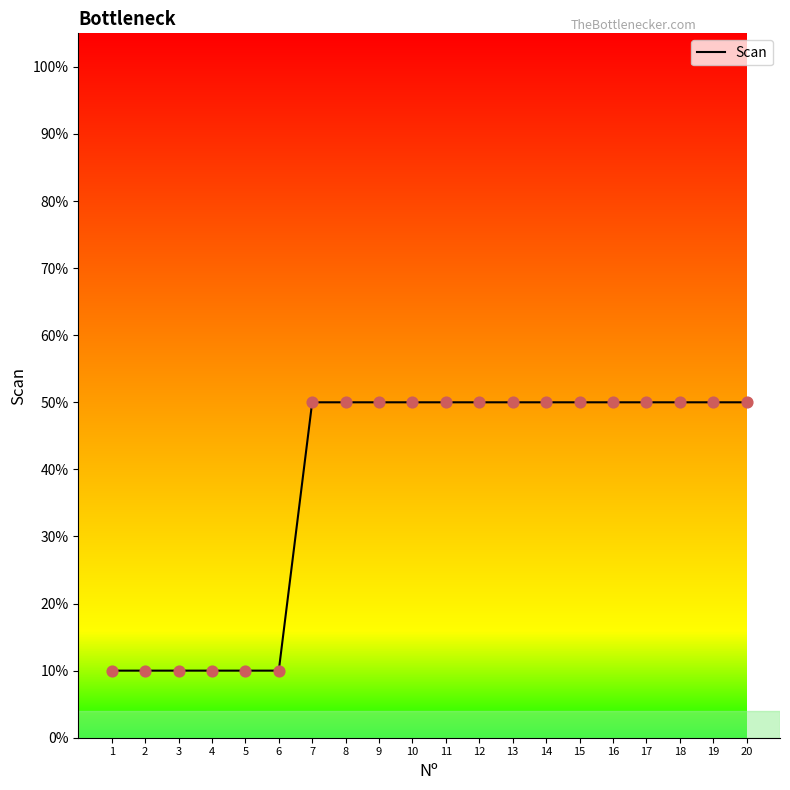

Which has a higher value, 9 or 10?

9